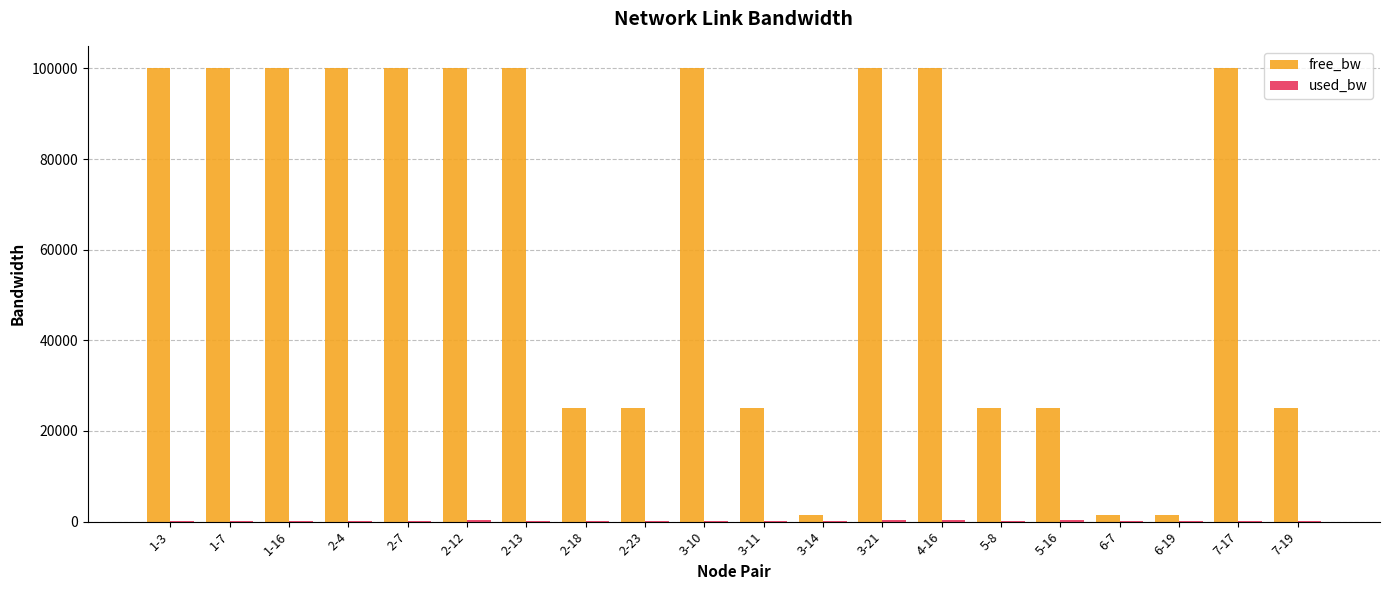

Which series changed the most between 3-10 and 3-14?

free_bw